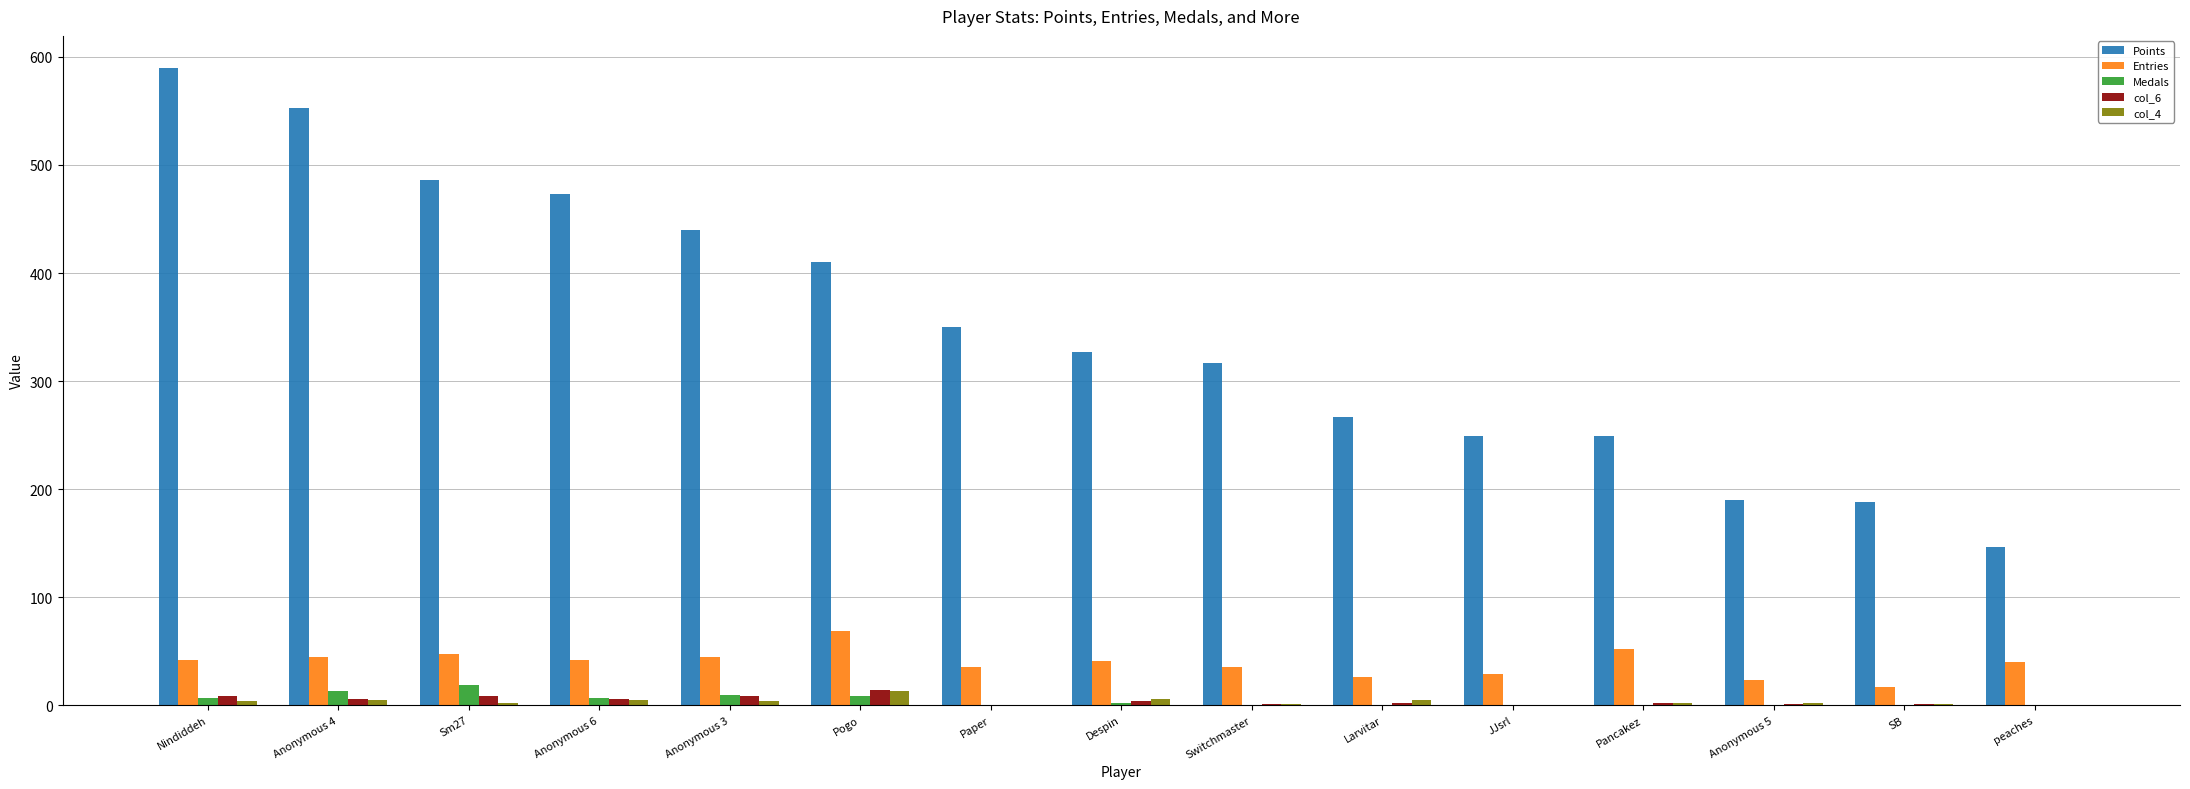

What is the total value across all series at Sm27?

562